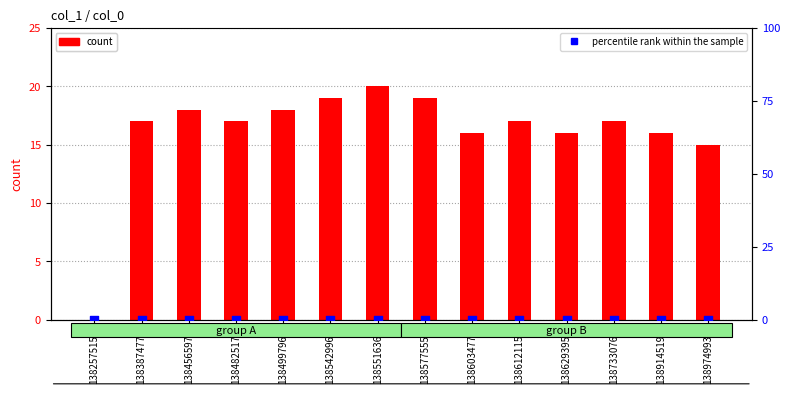

Which series has the widest spread of Y values?

count